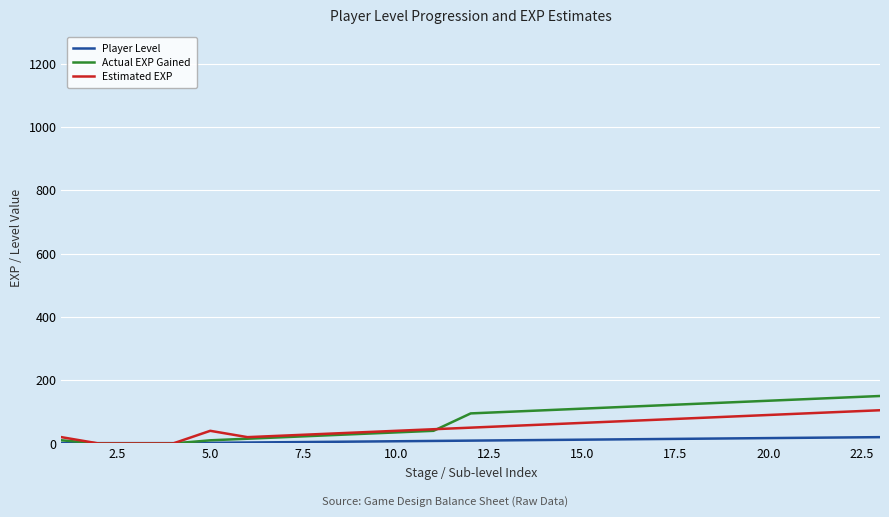

List the series in order of their peak value, lowest first.

Player Level, Estimated EXP, Actual EXP Gained